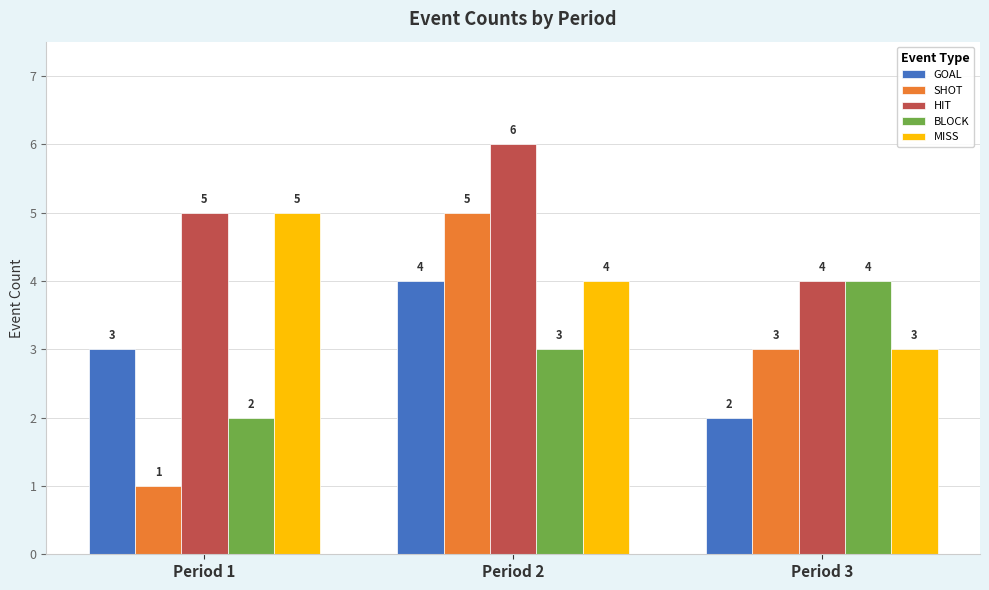

Which category has the lowest value across all series?

Period 1